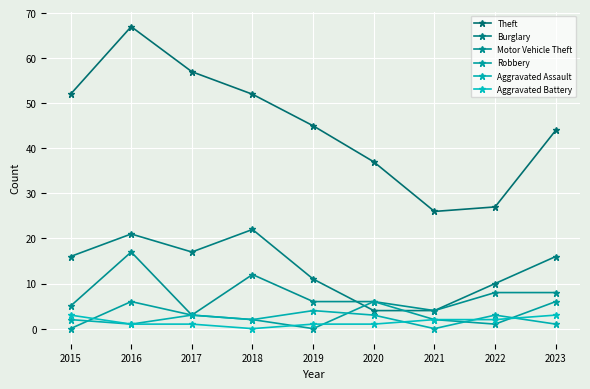

Which category has the highest value across all series?

2016